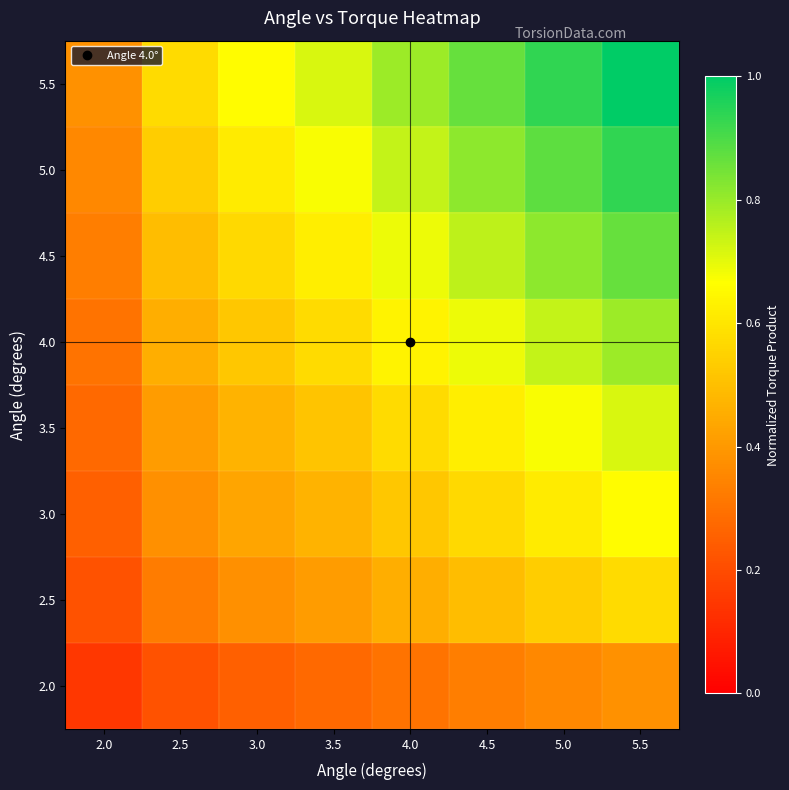

Reading left to right, list all the values displayed in this chart.

2.0: 2.0=0.1	2.5=0.2	3.0=0.3	3.5=0.3	4.0=0.3	4.5=0.3	5.0=0.4	5.5=0.4
2.5: 2.0=0.2	2.5=0.3	3.0=0.4	3.5=0.4	4.0=0.5	4.5=0.5	5.0=0.5	5.5=0.6
3.0: 2.0=0.3	2.5=0.4	3.0=0.4	3.5=0.5	4.0=0.5	4.5=0.6	5.0=0.6	5.5=0.7
3.5: 2.0=0.3	2.5=0.4	3.0=0.5	3.5=0.5	4.0=0.6	4.5=0.6	5.0=0.7	5.5=0.7
4.0: 2.0=0.3	2.5=0.5	3.0=0.5	3.5=0.6	4.0=0.6	4.5=0.7	5.0=0.7	5.5=0.8
4.5: 2.0=0.3	2.5=0.5	3.0=0.6	3.5=0.6	4.0=0.7	4.5=0.8	5.0=0.8	5.5=0.9
5.0: 2.0=0.4	2.5=0.5	3.0=0.6	3.5=0.7	4.0=0.7	4.5=0.8	5.0=0.9	5.5=0.9
5.5: 2.0=0.4	2.5=0.6	3.0=0.7	3.5=0.7	4.0=0.8	4.5=0.9	5.0=0.9	5.5=1.0